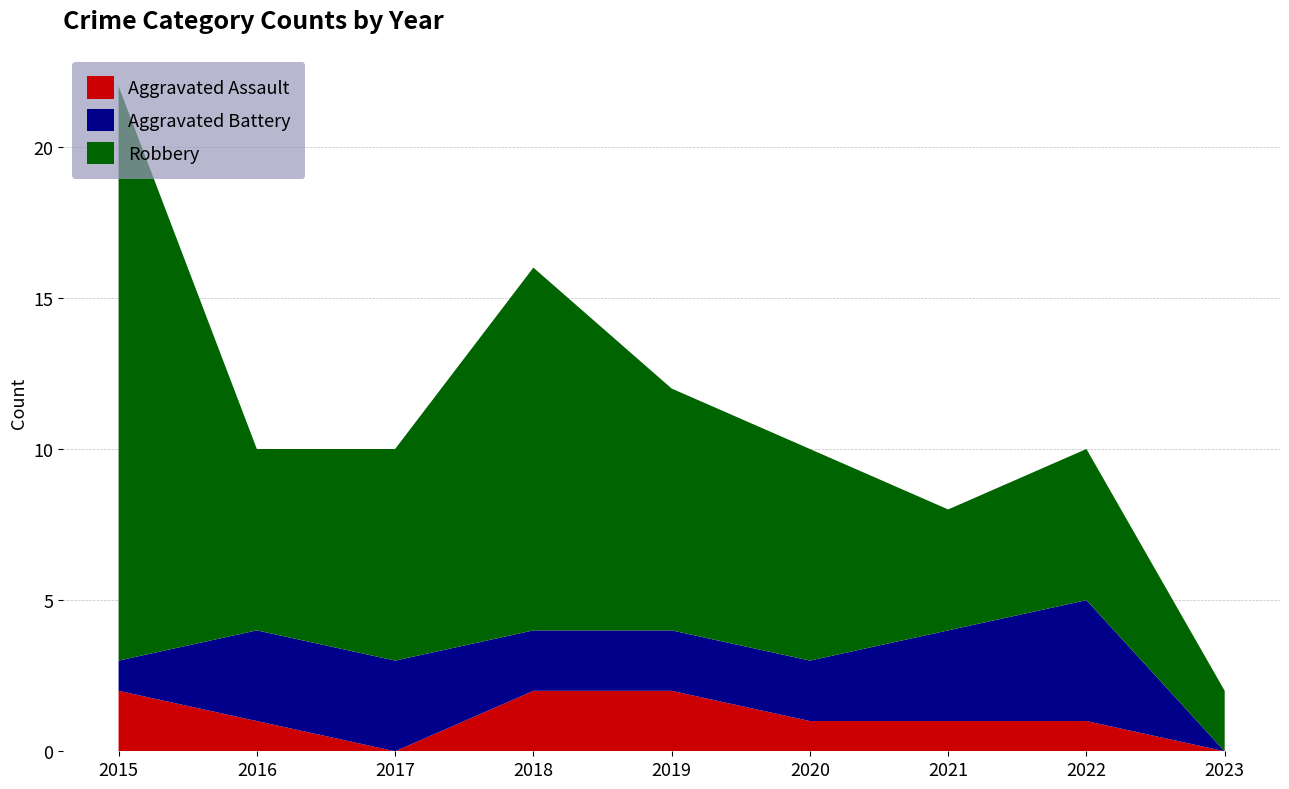

Reading left to right, list all the values displayed in this chart.

Aggravated Assault: 2015=2	2016=1	2017=0	2018=2	2019=2	2020=1	2021=1	2022=1	2023=0
Aggravated Battery: 2015=1	2016=3	2017=3	2018=2	2019=2	2020=2	2021=3	2022=4	2023=0
Robbery: 2015=19	2016=6	2017=7	2018=12	2019=8	2020=7	2021=4	2022=5	2023=2